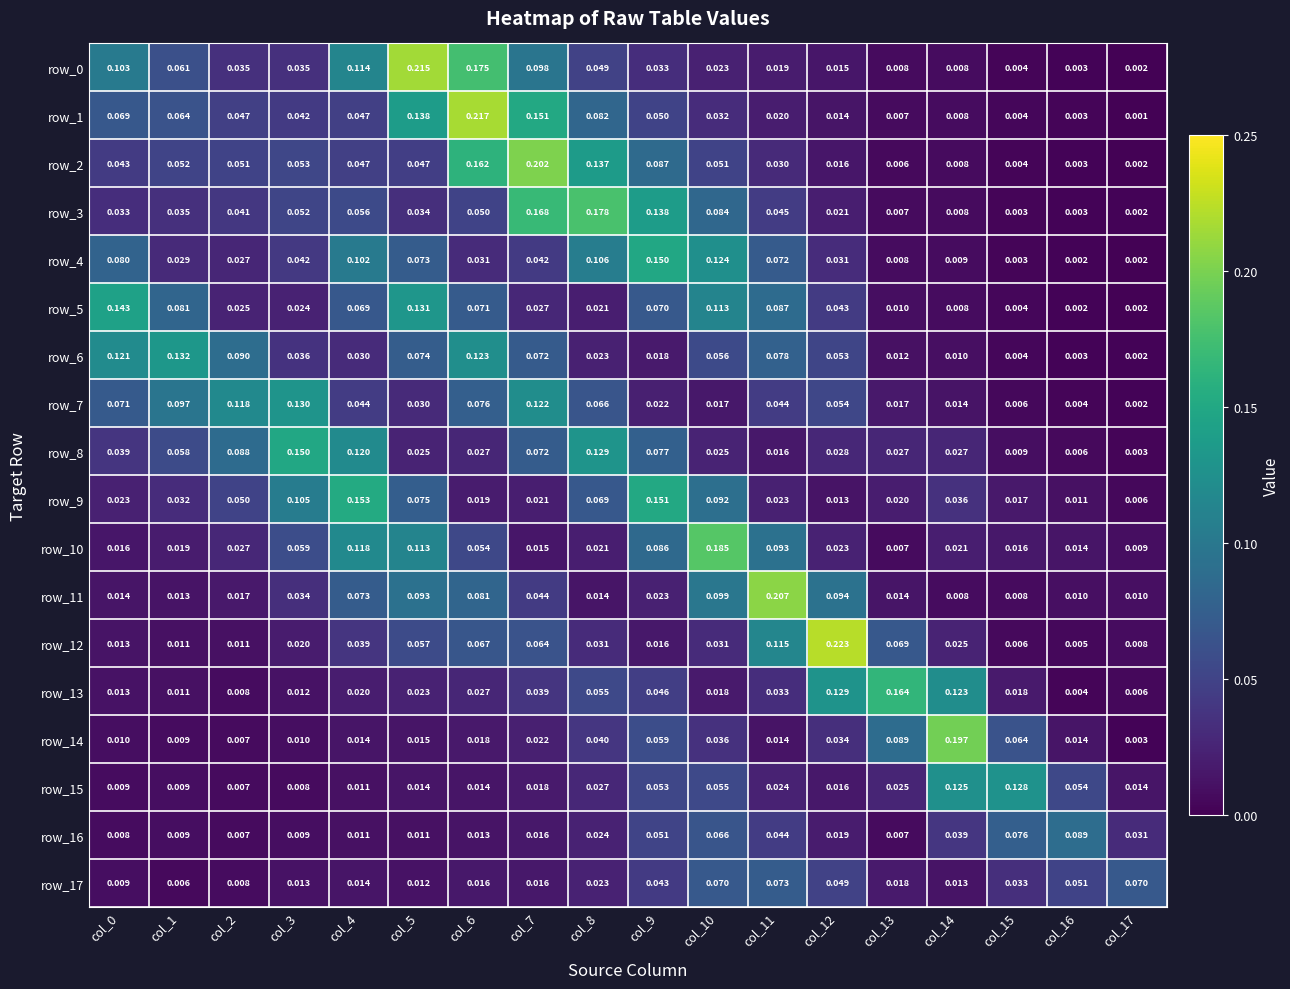

What is the total value across all series at col_3?

0.8